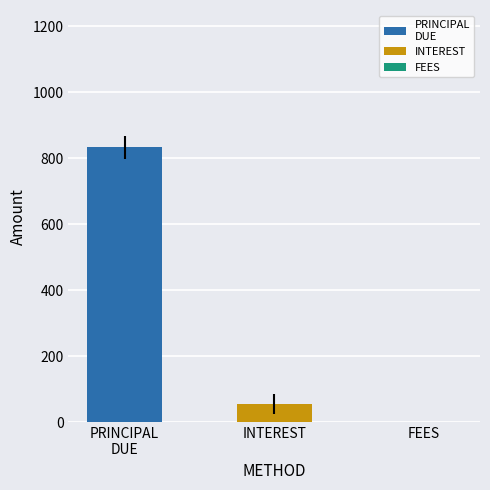

How many bars are there in each group?

2